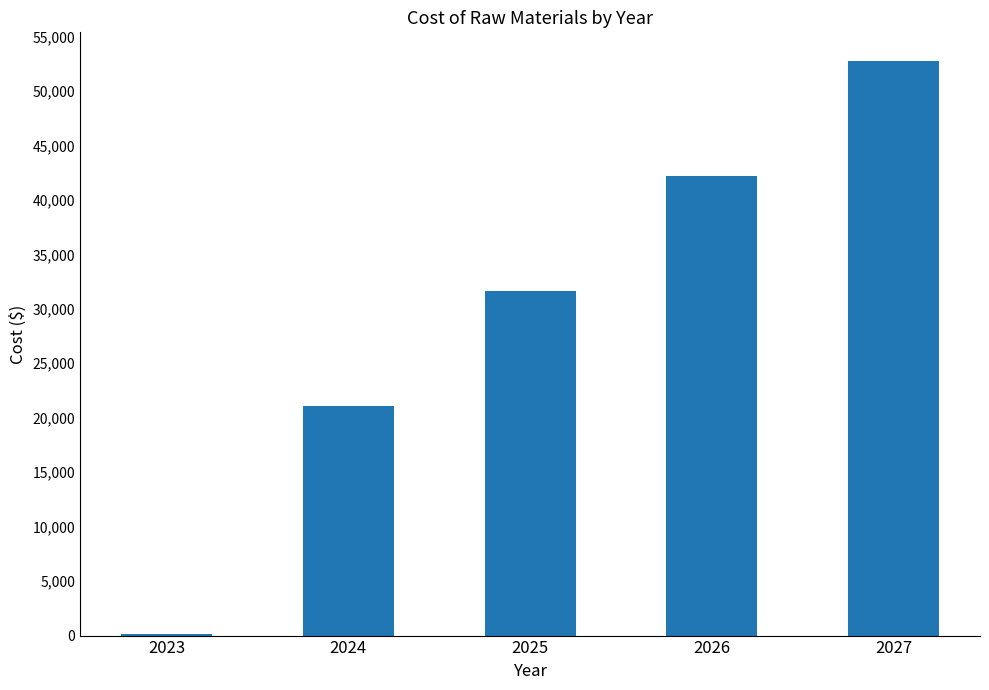

True or false: the data shows 42193.9 at 2026.

True